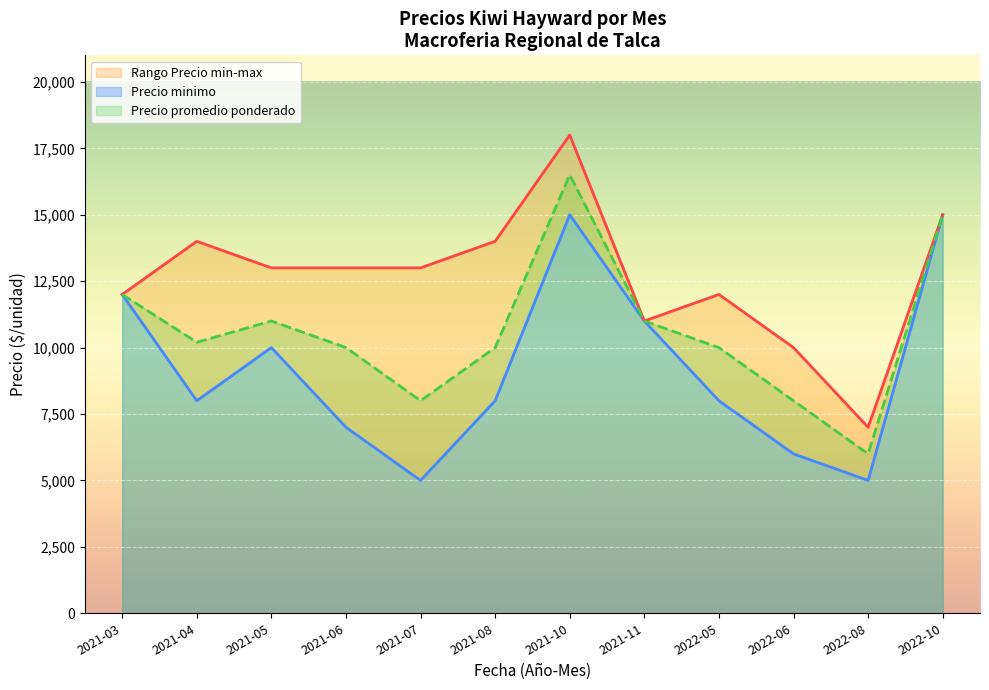

At which label does Precio promedio ponderado reach its peak?

2021-10